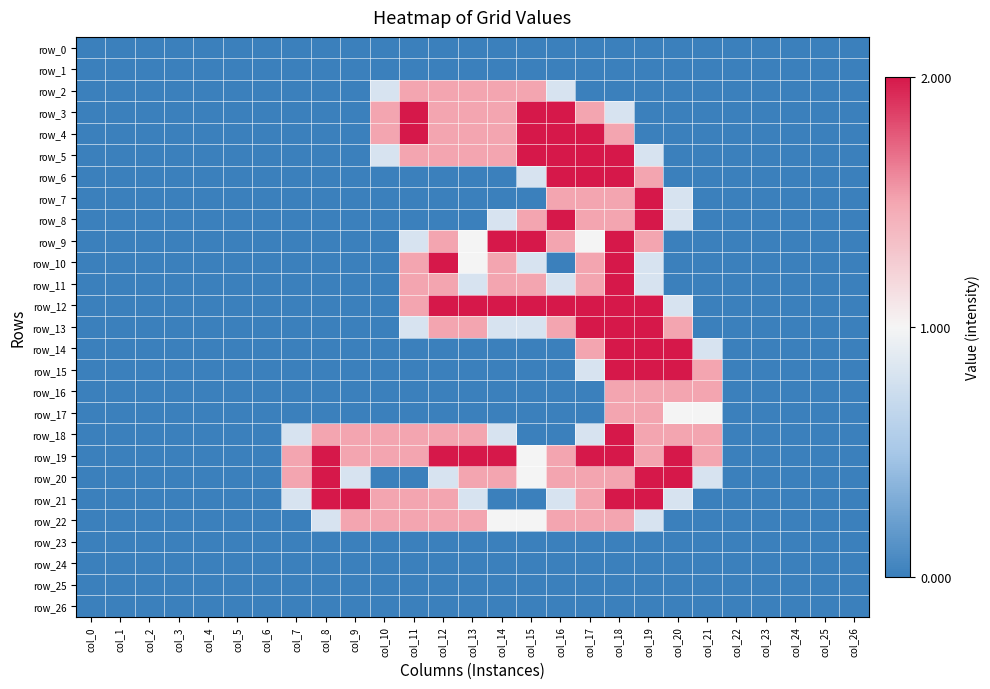

Is the value of row_16 at col_21 greater than the value of row_1 at col_10?

Yes